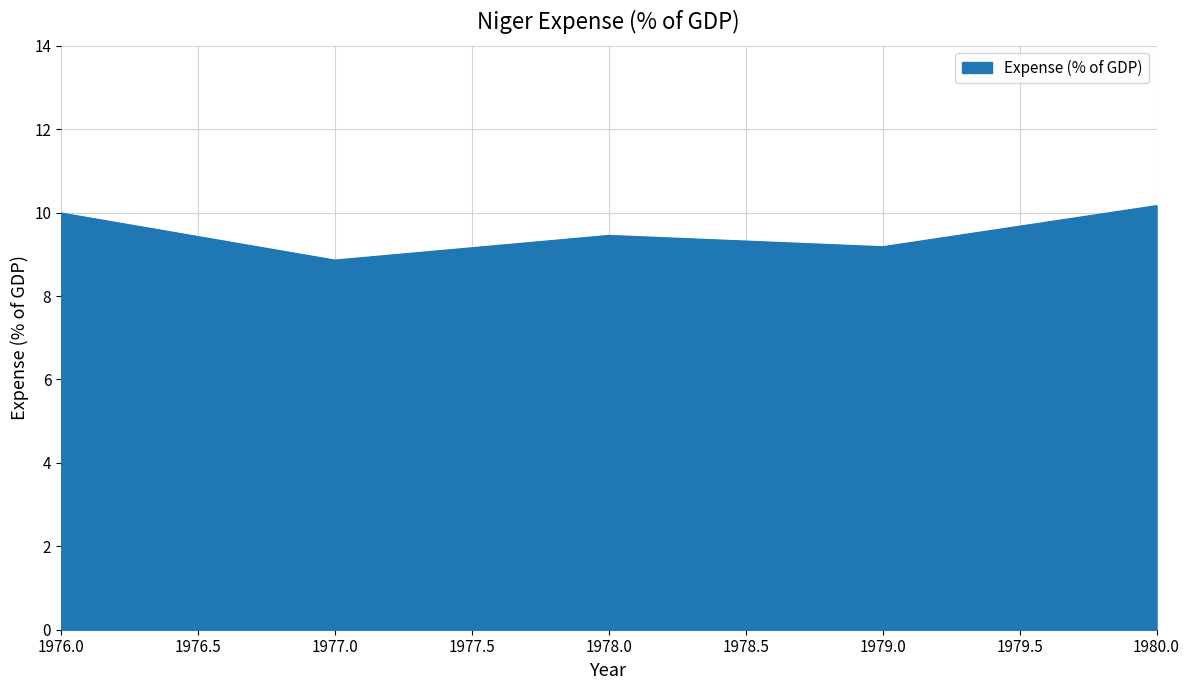

How many interior local valleys (lower than both neighbors) does the data have?

2